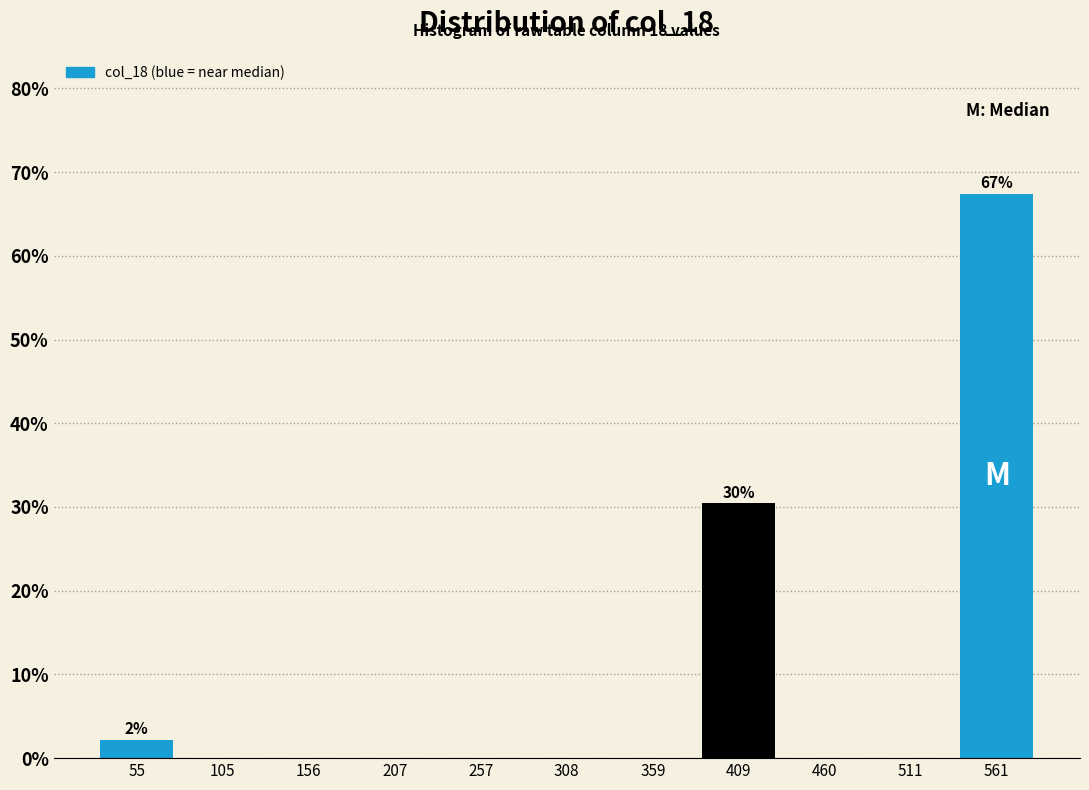

Over which range of the x-axis is the bar tallest?

540 to 590